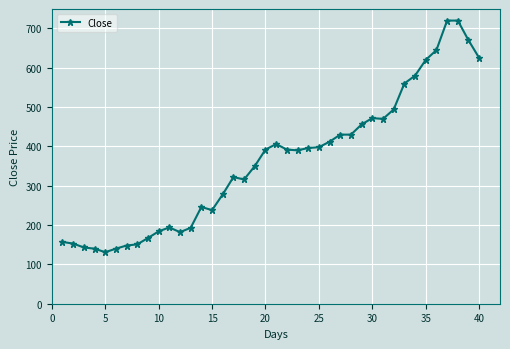

What is the value of the 5th point from the left?

131